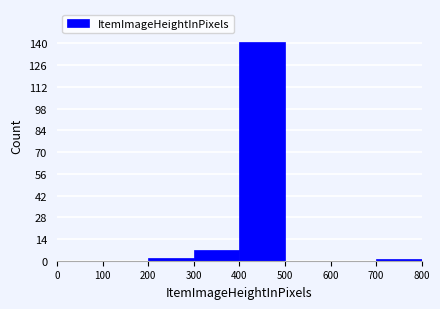

Reading left to right, transcribe this chart: for each bar, give the range it covers on the x-axis and its height. The values are not printed on the chart, so give them approximately, as read against the axis.

0 to 100: 0
100 to 200: 0
200 to 300: 2
300 to 400: 8
400 to 500: 142
500 to 600: 0
600 to 700: 0
700 to 800: under 2